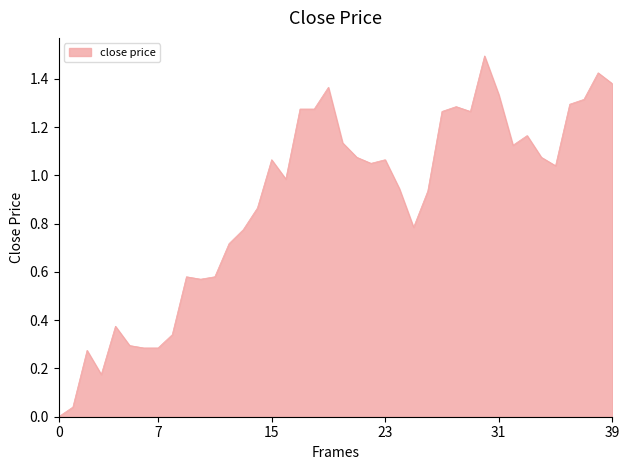

What is the sum of all values?

35.6